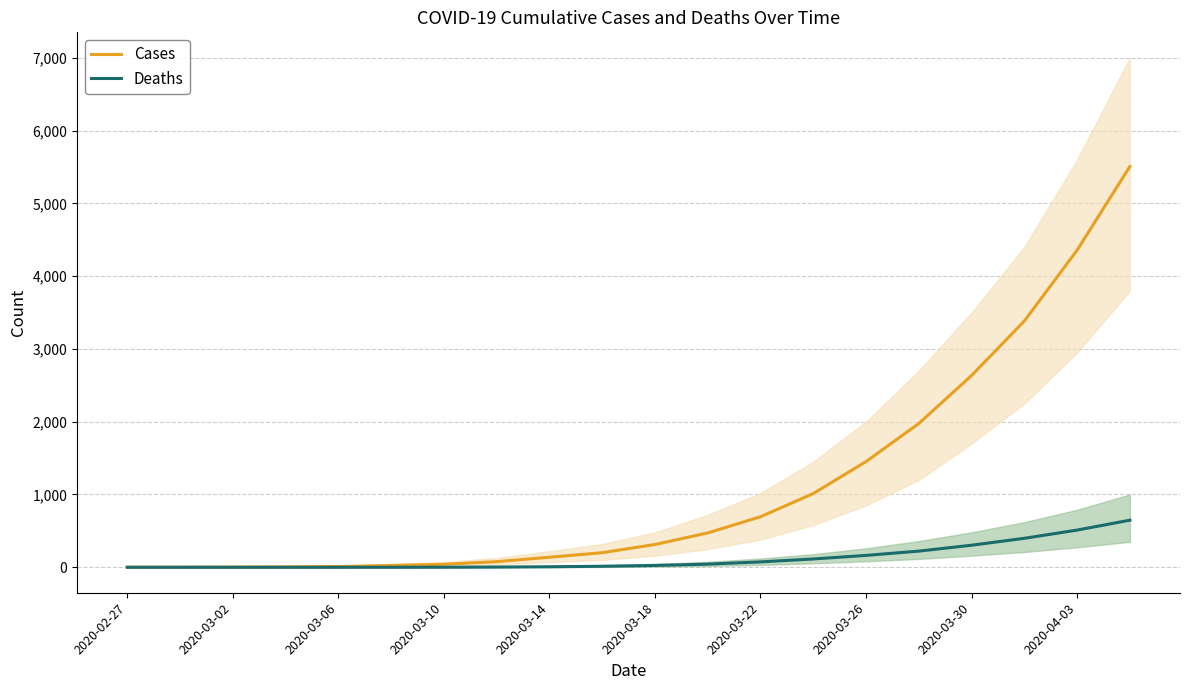

True or false: Deaths and Cases intersect in this chart.

False